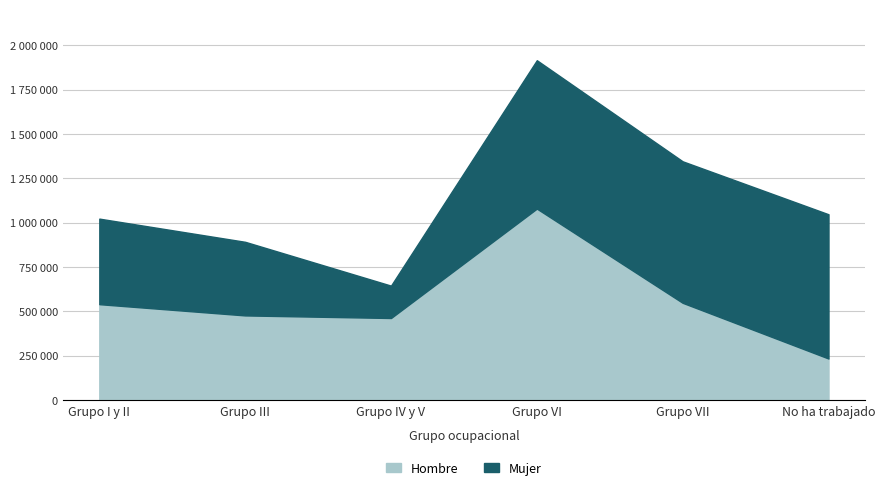

What is the difference between the highest and lowest values at Grupo IV y V?

279481